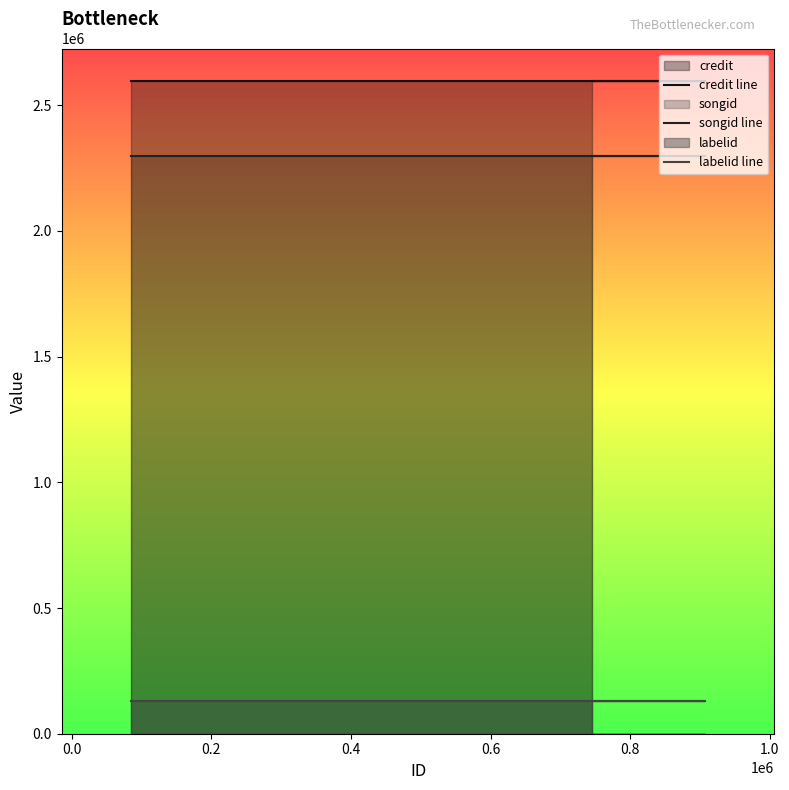

Count the number of categories in the chart.

3